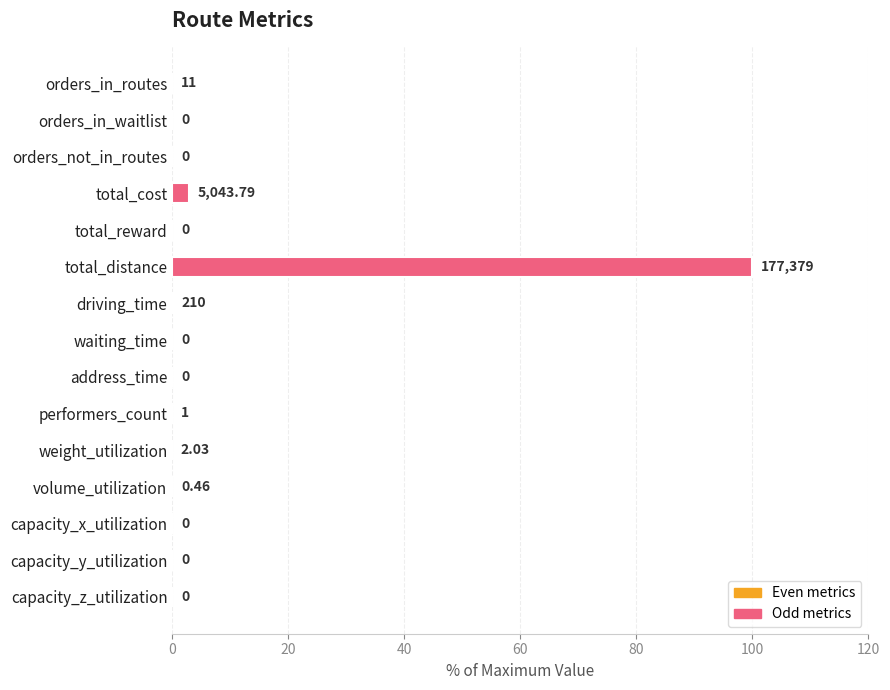

Between driving_time and orders_in_waitlist, which is larger?

driving_time